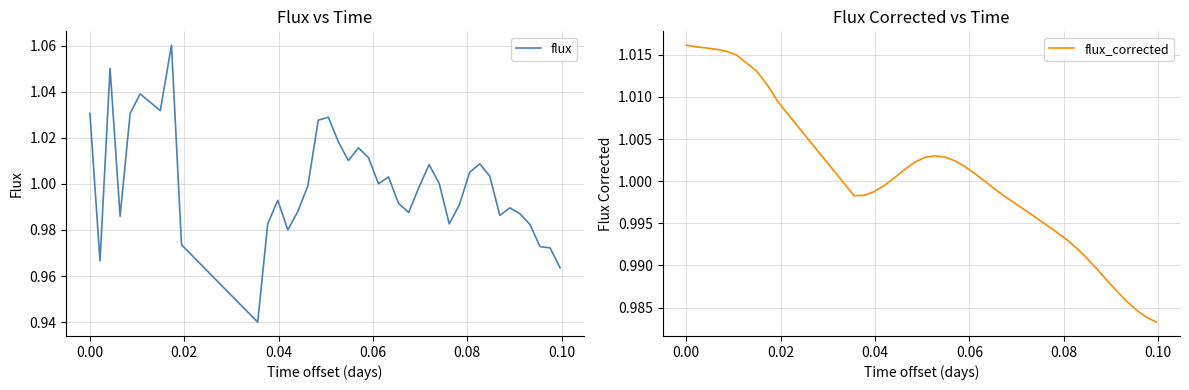

What is the minimum value for flux?

0.9